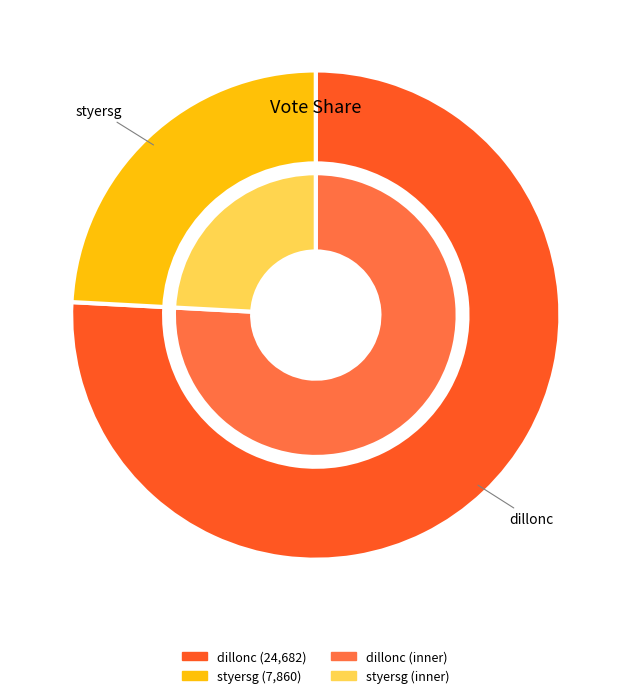

Rank the categories by value from highest to lowest.

dillonc, styersg